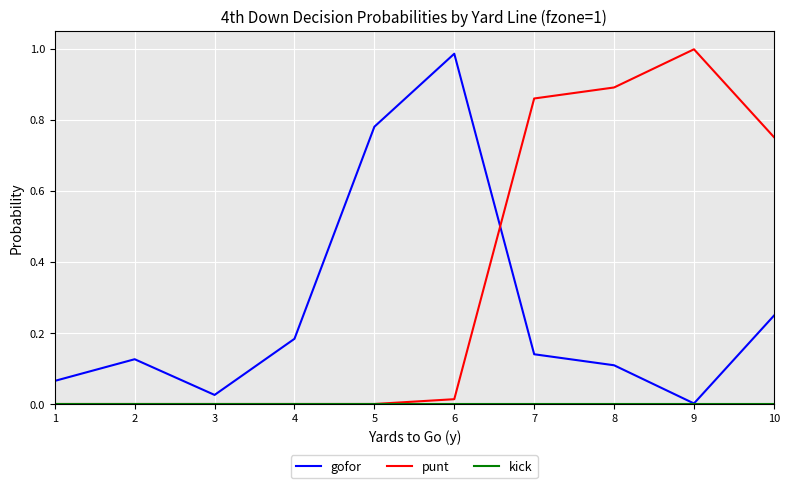

How many intersections are there between punt and gofor?

1